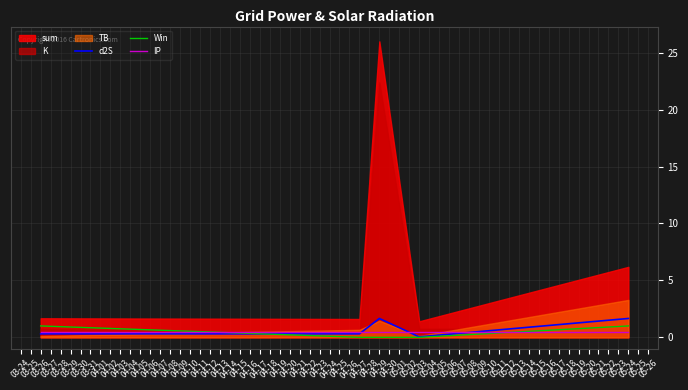

Which series ends up on top after the final intersection of Win and d2S?

d2S